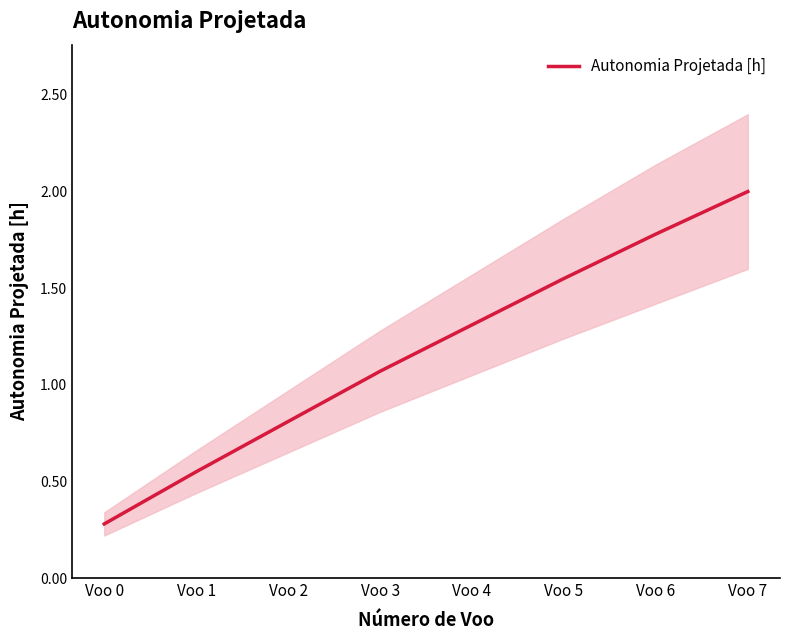

Reading right to left, extract all data points from this chart.

Voo 7=2.0	Voo 6=1.8	Voo 5=1.6	Voo 4=1.3	Voo 3=1.1	Voo 2=0.8	Voo 1=0.6	Voo 0=0.3